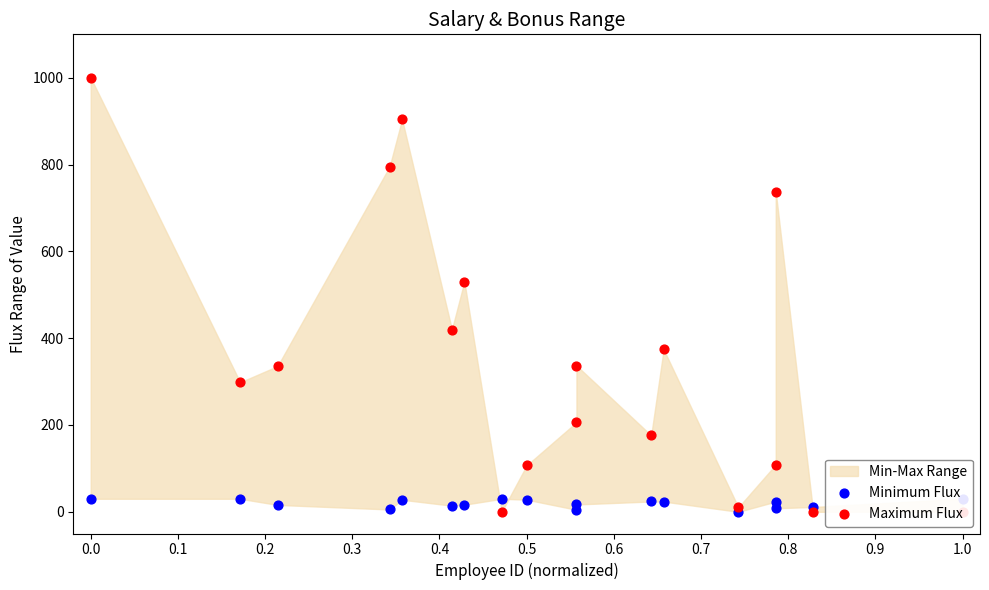

At how many categories does at least one series exceed 924?

1